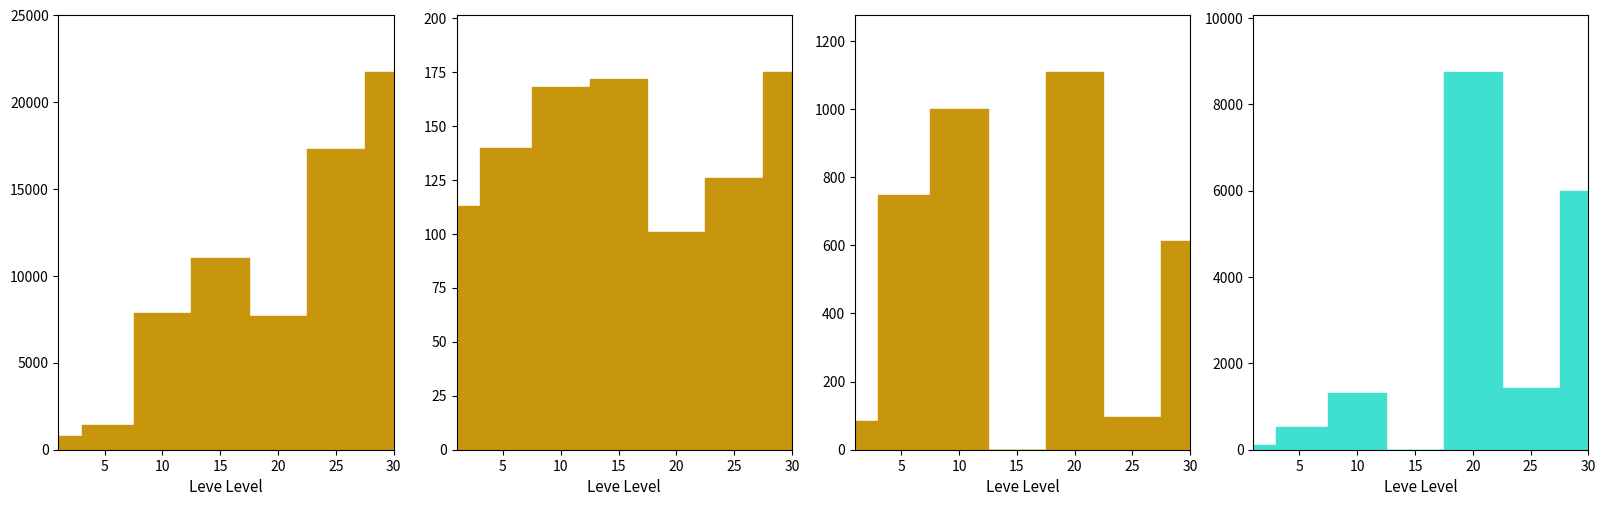

Rank the categories by Leve EXP value from highest to lowest.

30, 25, 15, 10, 20, 5, 1